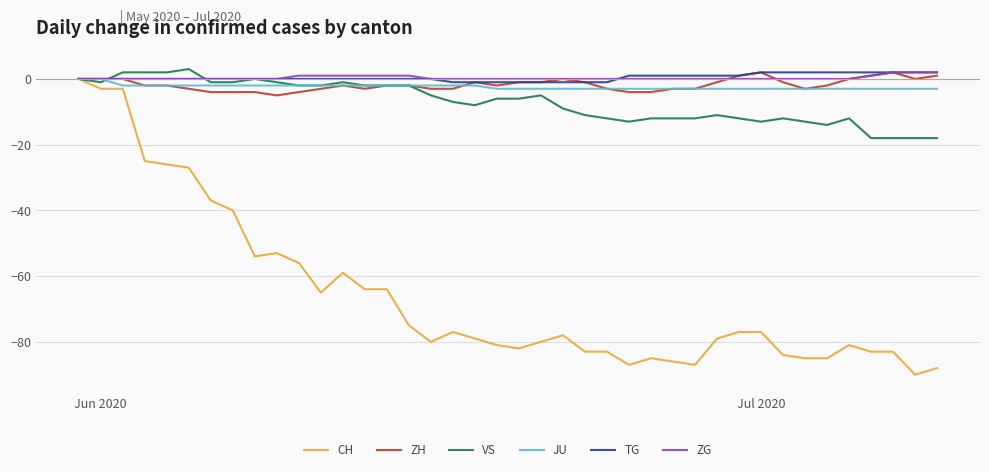

Which series has the widest spread of values?

CH